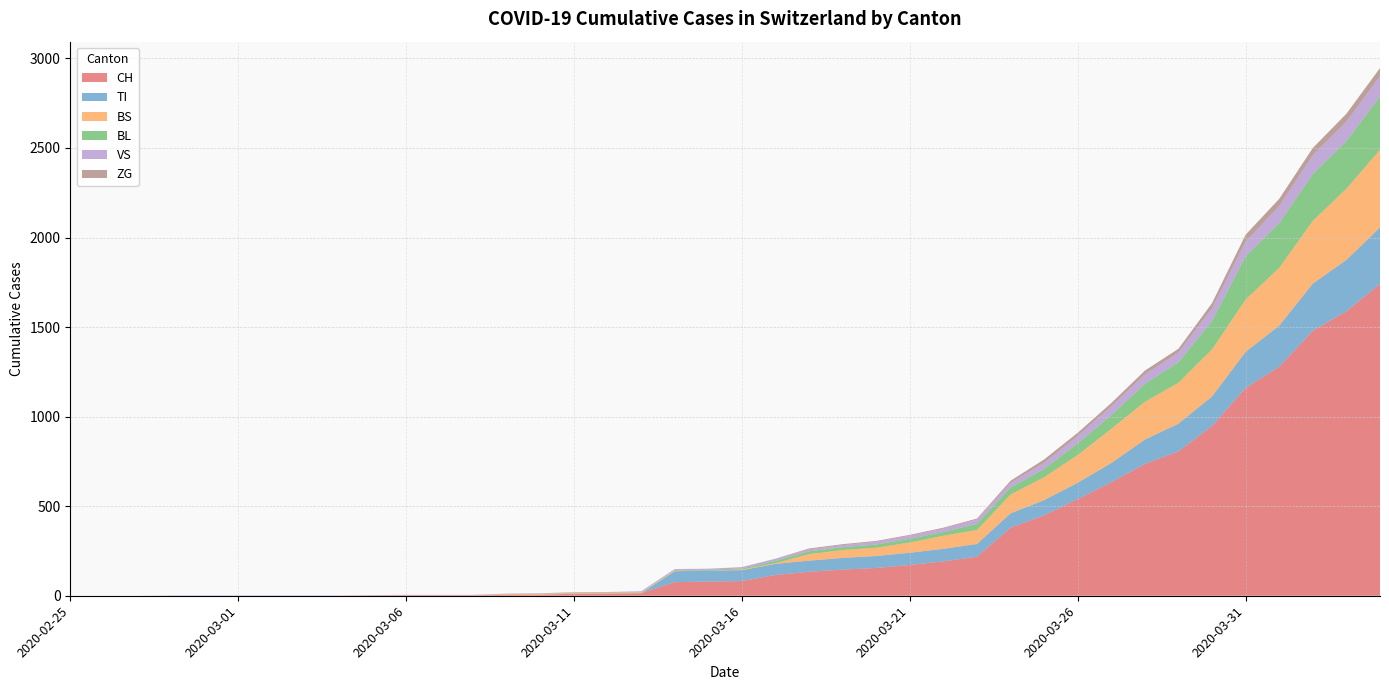

Reading left to right, what are all the values shown in this chart?

CH: 2020-02-25=0	2020-02-26=0	2020-02-27=0	2020-02-28=0	2020-02-29=0	2020-03-01=0	2020-03-02=0	2020-03-03=0	2020-03-04=0	2020-03-05=2	2020-03-06=3	2020-03-07=3	2020-03-08=3	2020-03-09=5	2020-03-10=6	2020-03-11=11	2020-03-12=12	2020-03-13=14	2020-03-14=76	2020-03-15=79	2020-03-16=82	2020-03-17=116	2020-03-18=134	2020-03-19=146	2020-03-20=155	2020-03-21=172	2020-03-22=192	2020-03-23=218	2020-03-24=380	2020-03-25=449	2020-03-26=540	2020-03-27=634	2020-03-28=736	2020-03-29=806	2020-03-30=948	2020-03-31=1160	2020-04-01=1279	2020-04-02=1480	2020-04-03=1588	2020-04-04=1742
TI: 2020-02-25=0	2020-02-26=0	2020-02-27=0	2020-02-28=0	2020-02-29=0	2020-03-01=0	2020-03-02=0	2020-03-03=0	2020-03-04=0	2020-03-05=0	2020-03-06=0	2020-03-07=0	2020-03-08=0	2020-03-09=0	2020-03-10=0	2020-03-11=0	2020-03-12=0	2020-03-13=0	2020-03-14=61	2020-03-15=61	2020-03-16=61	2020-03-17=62	2020-03-18=62	2020-03-19=65	2020-03-20=67	2020-03-21=68	2020-03-22=70	2020-03-23=71	2020-03-24=80	2020-03-25=85	2020-03-26=91	2020-03-27=107	2020-03-28=136	2020-03-29=155	2020-03-30=165	2020-03-31=202	2020-04-01=229	2020-04-02=263	2020-04-03=287	2020-04-04=314
BS: 2020-02-25=0	2020-02-26=0	2020-02-27=0	2020-02-28=0	2020-02-29=0	2020-03-01=0	2020-03-02=0	2020-03-03=0	2020-03-04=0	2020-03-05=0	2020-03-06=0	2020-03-07=0	2020-03-08=0	2020-03-09=4	2020-03-10=4	2020-03-11=4	2020-03-12=4	2020-03-13=4	2020-03-14=4	2020-03-15=0	2020-03-16=4	2020-03-17=4	2020-03-18=36	2020-03-19=44	2020-03-20=46	2020-03-21=57	2020-03-22=73	2020-03-23=78	2020-03-24=105	2020-03-25=128	2020-03-26=155	2020-03-27=191	2020-03-28=211	2020-03-29=228	2020-03-30=263	2020-03-31=292	2020-04-01=323	2020-04-02=350	2020-04-03=397	2020-04-04=434
BL: 2020-02-25=0	2020-02-26=0	2020-02-27=0	2020-02-28=0	2020-02-29=0	2020-03-01=0	2020-03-02=0	2020-03-03=0	2020-03-04=0	2020-03-05=0	2020-03-06=0	2020-03-07=0	2020-03-08=0	2020-03-09=1	2020-03-10=2	2020-03-11=2	2020-03-12=2	2020-03-13=2	2020-03-14=2	2020-03-15=5	2020-03-16=5	2020-03-17=13	2020-03-18=16	2020-03-19=16	2020-03-20=18	2020-03-21=21	2020-03-22=21	2020-03-23=35	2020-03-24=40	2020-03-25=46	2020-03-26=65	2020-03-27=76	2020-03-28=100	2020-03-29=115	2020-03-30=158	2020-03-31=242	2020-04-01=249	2020-04-02=262	2020-04-03=266	2020-04-04=298
VS: 2020-02-25=0	2020-02-26=0	2020-02-27=0	2020-02-28=2	2020-02-29=2	2020-03-01=2	2020-03-02=2	2020-03-03=2	2020-03-04=2	2020-03-05=2	2020-03-06=2	2020-03-07=2	2020-03-08=2	2020-03-09=2	2020-03-10=2	2020-03-11=3	2020-03-12=3	2020-03-13=5	2020-03-14=6	2020-03-15=6	2020-03-16=8	2020-03-17=11	2020-03-18=11	2020-03-19=12	2020-03-20=15	2020-03-21=17	2020-03-22=19	2020-03-23=24	2020-03-24=25	2020-03-25=35	2020-03-26=41	2020-03-27=50	2020-03-28=53	2020-03-29=54	2020-03-30=71	2020-03-31=81	2020-04-01=96	2020-04-02=104	2020-04-03=109	2020-04-04=112
ZG: 2020-02-25=0	2020-02-26=0	2020-02-27=0	2020-02-28=0	2020-02-29=0	2020-03-01=0	2020-03-02=0	2020-03-03=0	2020-03-04=0	2020-03-05=0	2020-03-06=0	2020-03-07=0	2020-03-08=0	2020-03-09=0	2020-03-10=0	2020-03-11=0	2020-03-12=0	2020-03-13=0	2020-03-14=0	2020-03-15=0	2020-03-16=0	2020-03-17=1	2020-03-18=5	2020-03-19=5	2020-03-20=5	2020-03-21=5	2020-03-22=5	2020-03-23=5	2020-03-24=12	2020-03-25=18	2020-03-26=18	2020-03-27=18	2020-03-28=21	2020-03-29=21	2020-03-30=29	2020-03-31=39	2020-04-01=40	2020-04-02=41	2020-04-03=44	2020-04-04=46